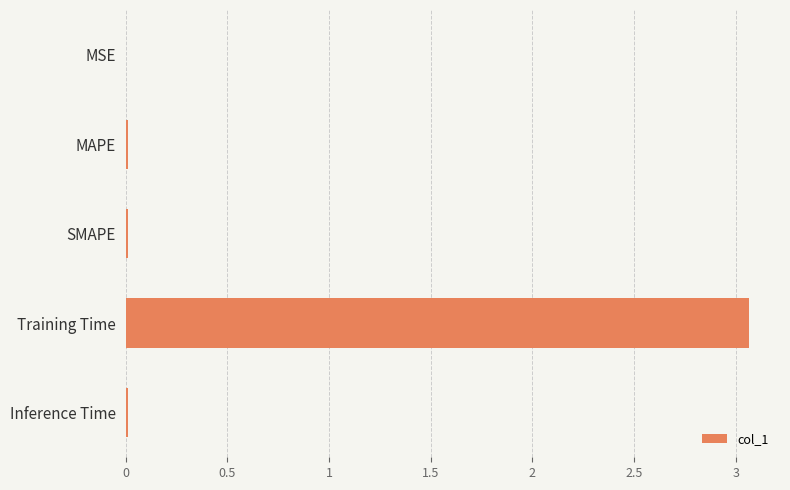

Which has a higher value, Training Time or MSE?

Training Time